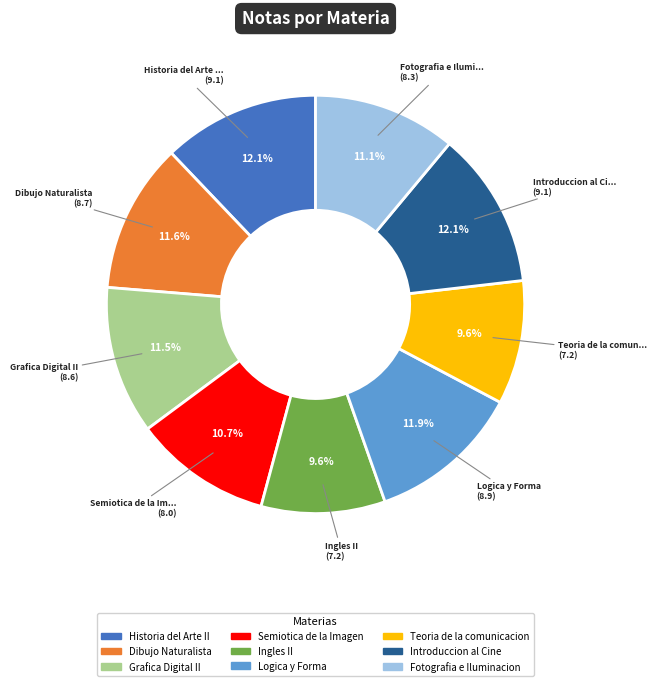

Is the sum of Logica y Forma and Semiotica de la Imagen greater than half?

No